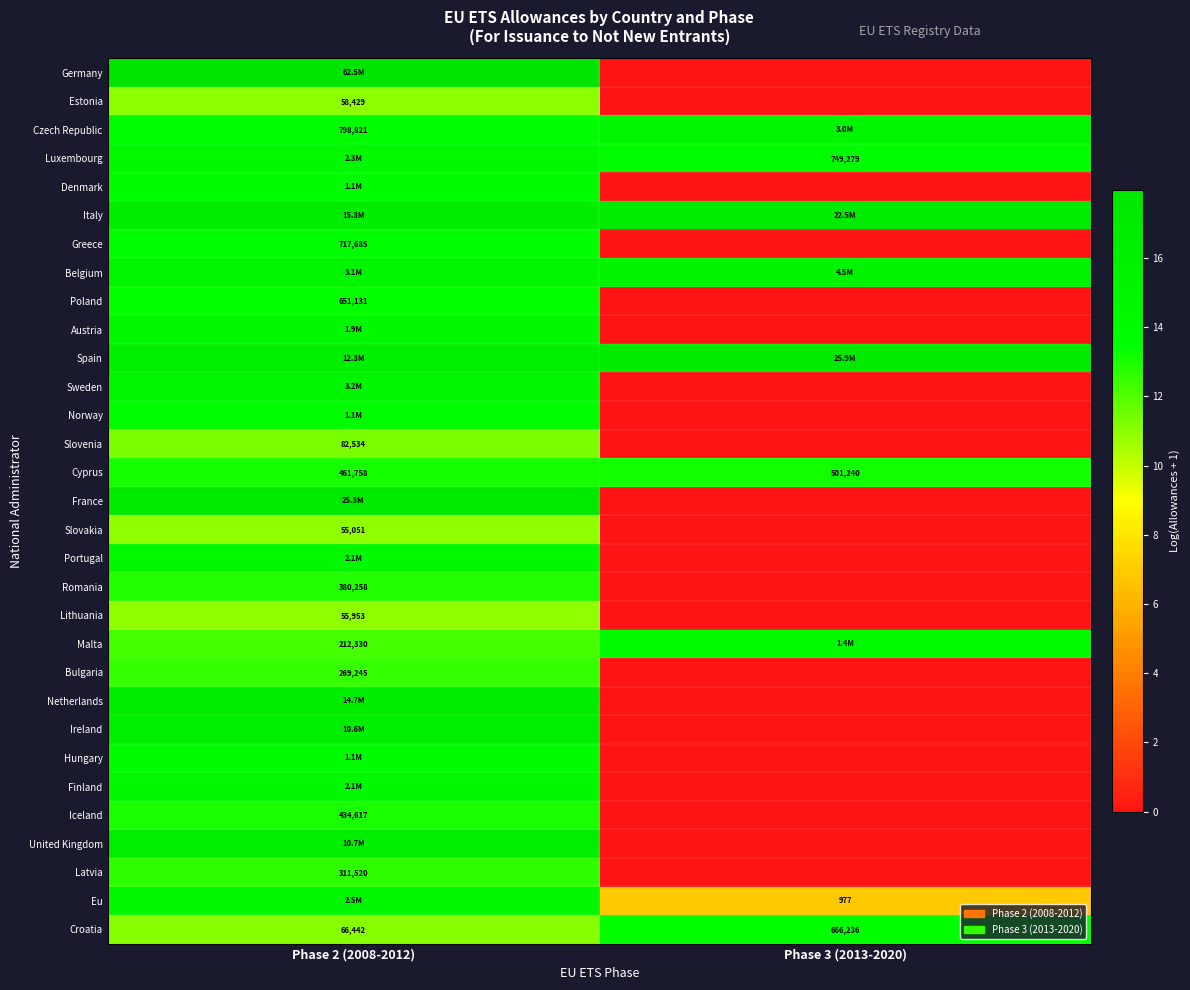

What is the spread (max minus min) of values at Phase 3 (2013-2020)?

17.1